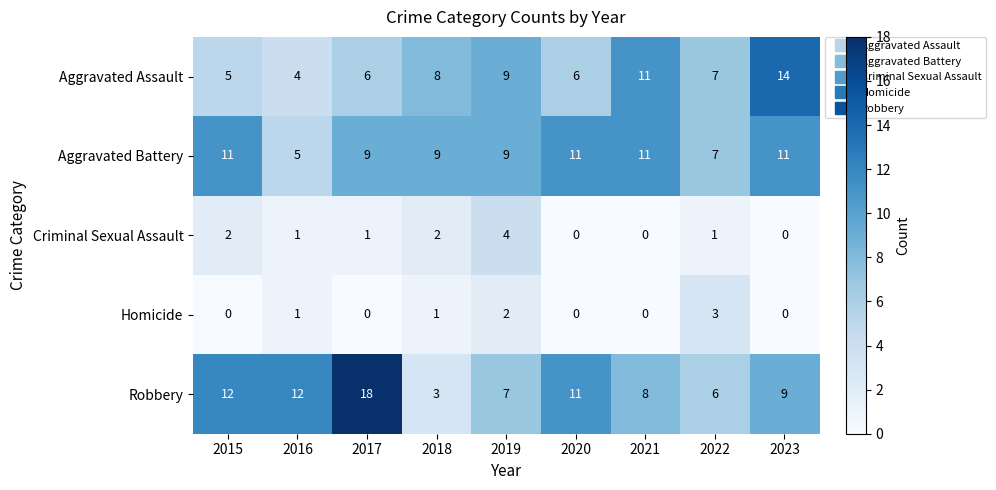

Read the Aggravated Assault value at 2017, to the nearest 10.

10